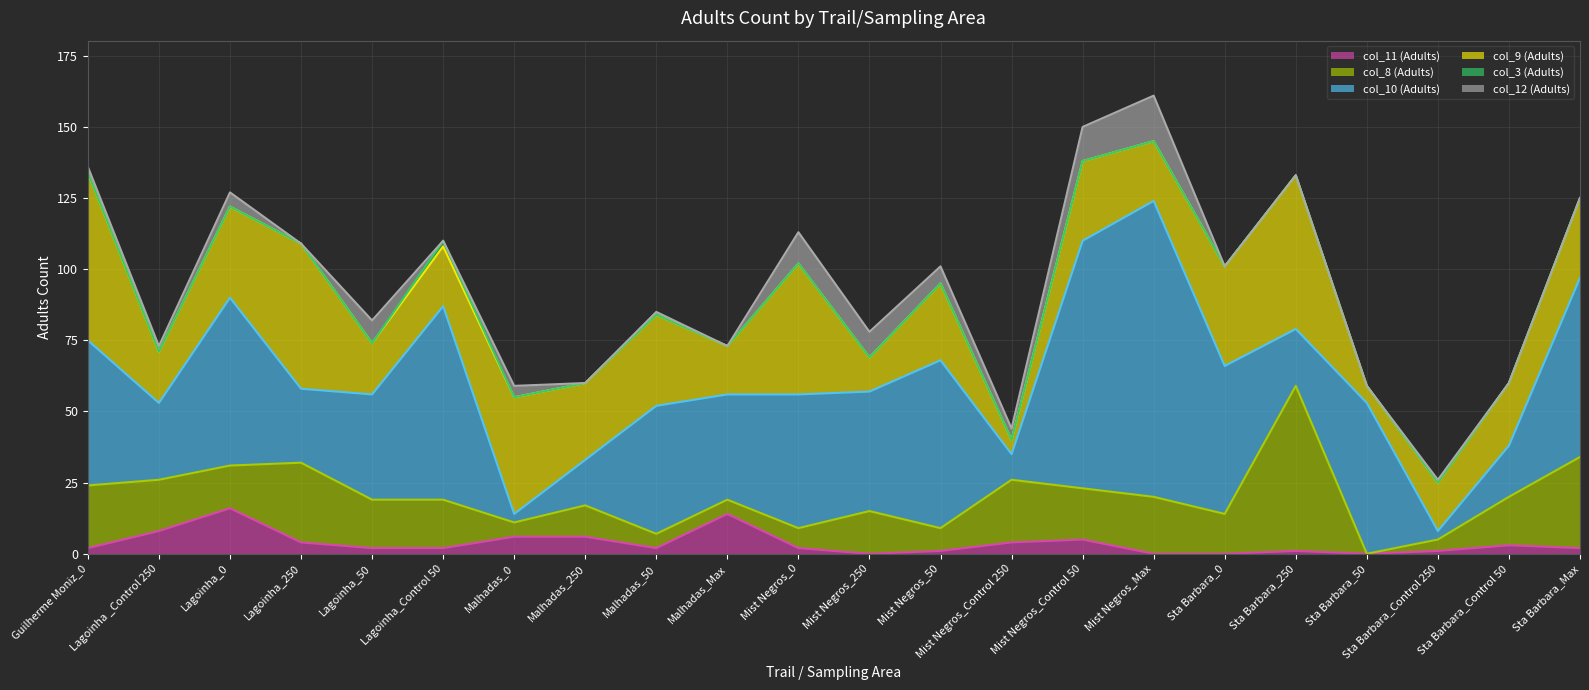

What is the value of the col_12 (Adults) point at the 14th from the left?

4